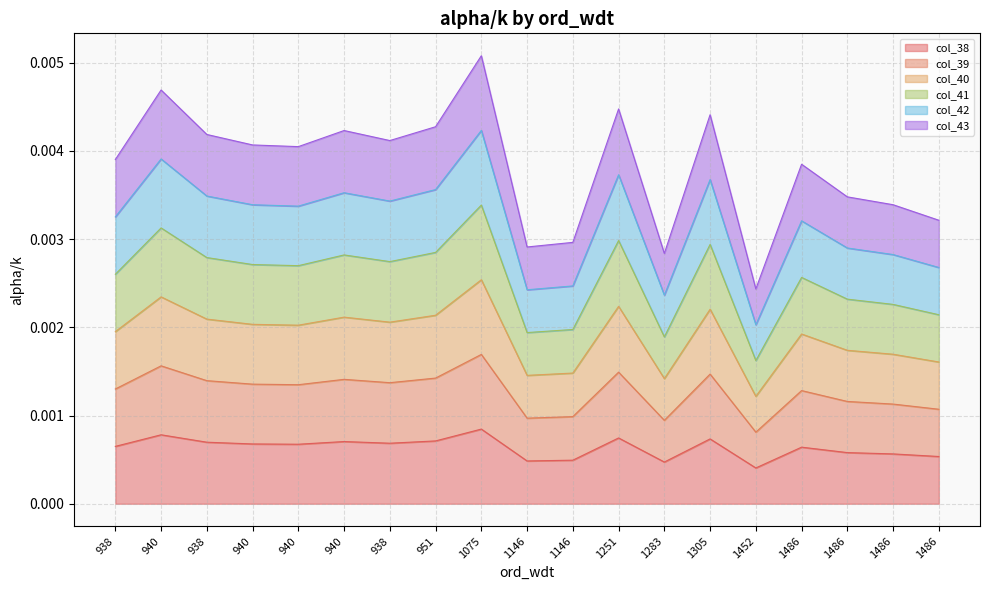

Which category has the highest value in the col_41 series?

1075